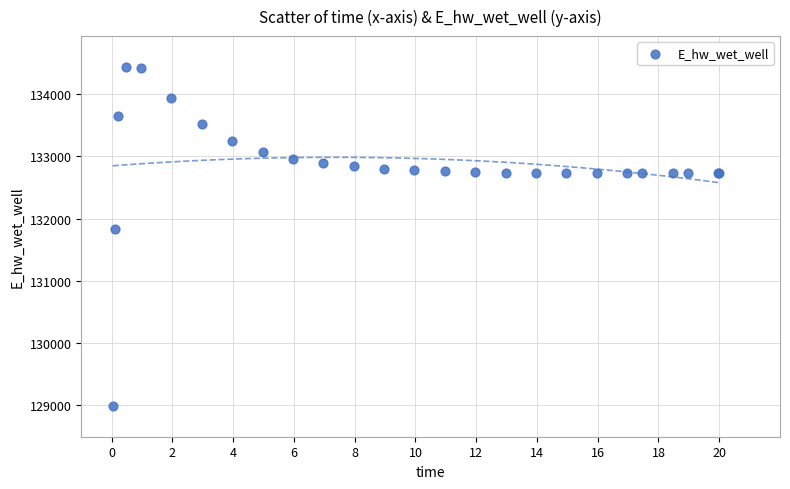

What Y value in the scatter plot is closest to 131712?

131830.1